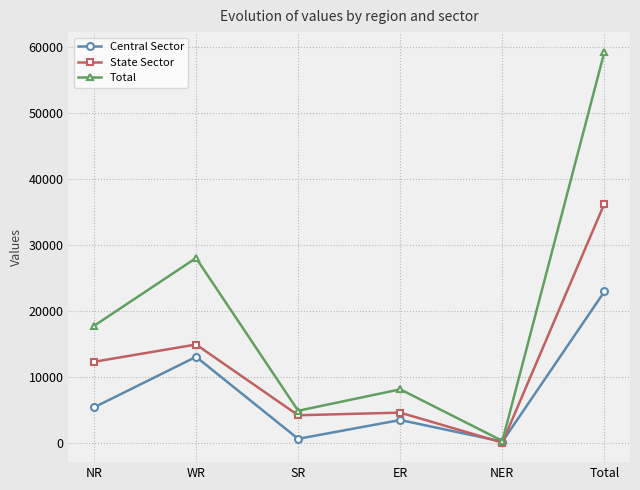

What are all the series names shown in the legend?

Central Sector, State Sector, Total